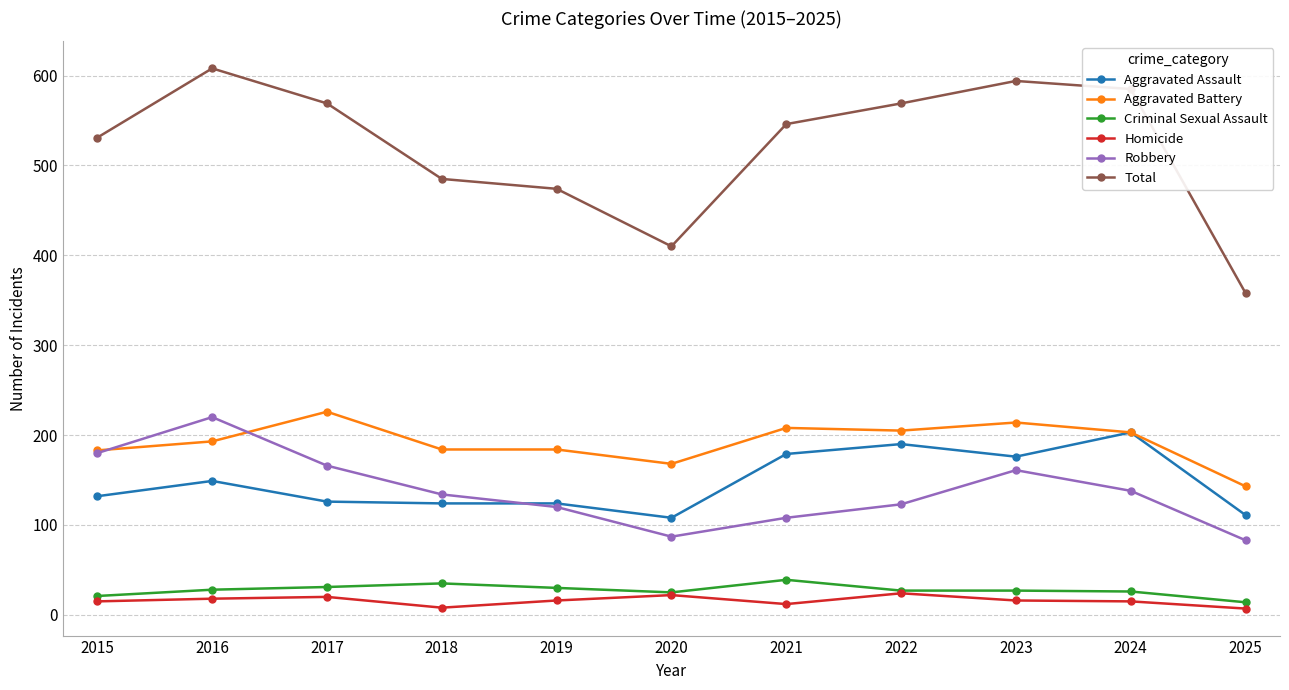

Where is the first local maximum for Robbery?

2016